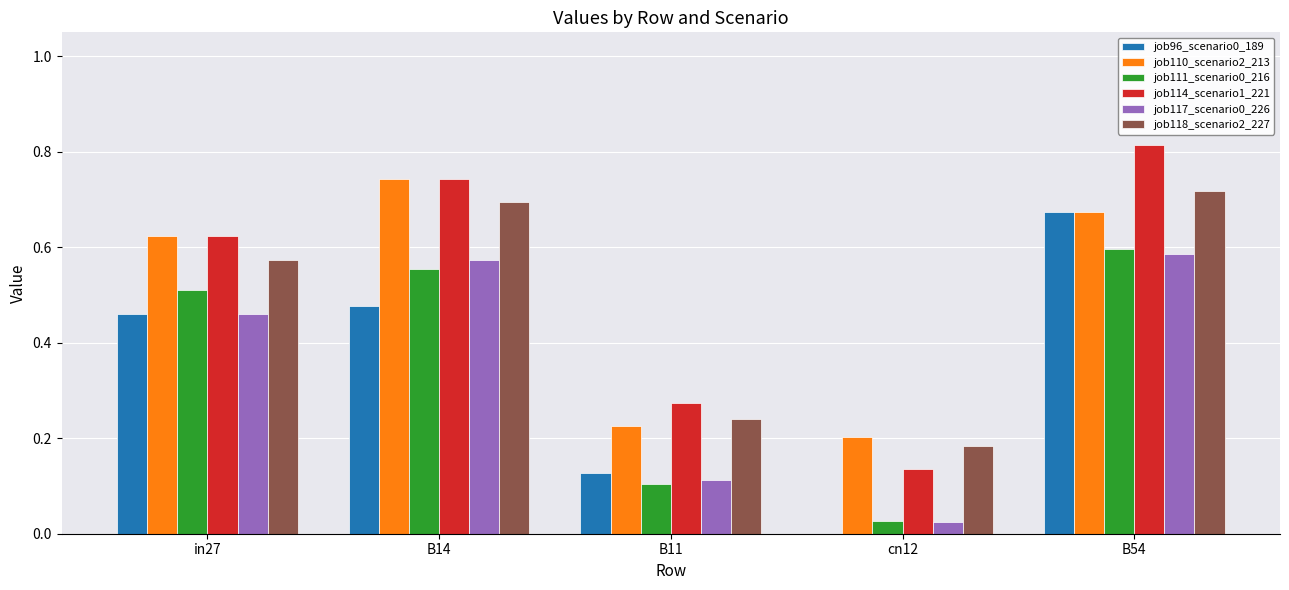

What is the sum of the job111_scenario0_216 values at B54 and B14?

1.2